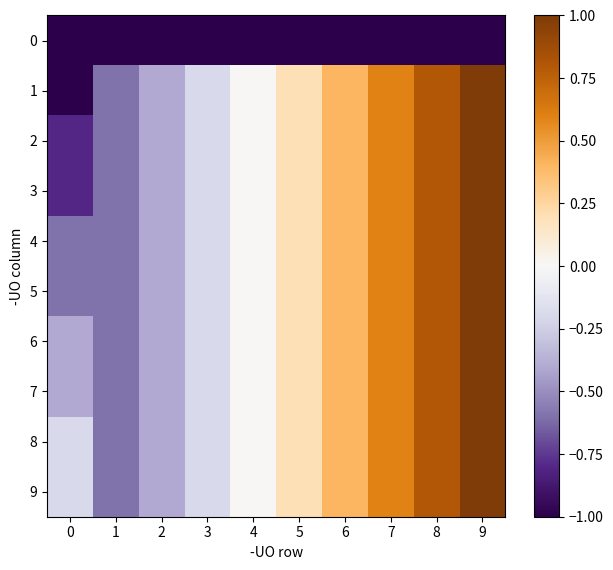

Count the number of data series in this chart.

10